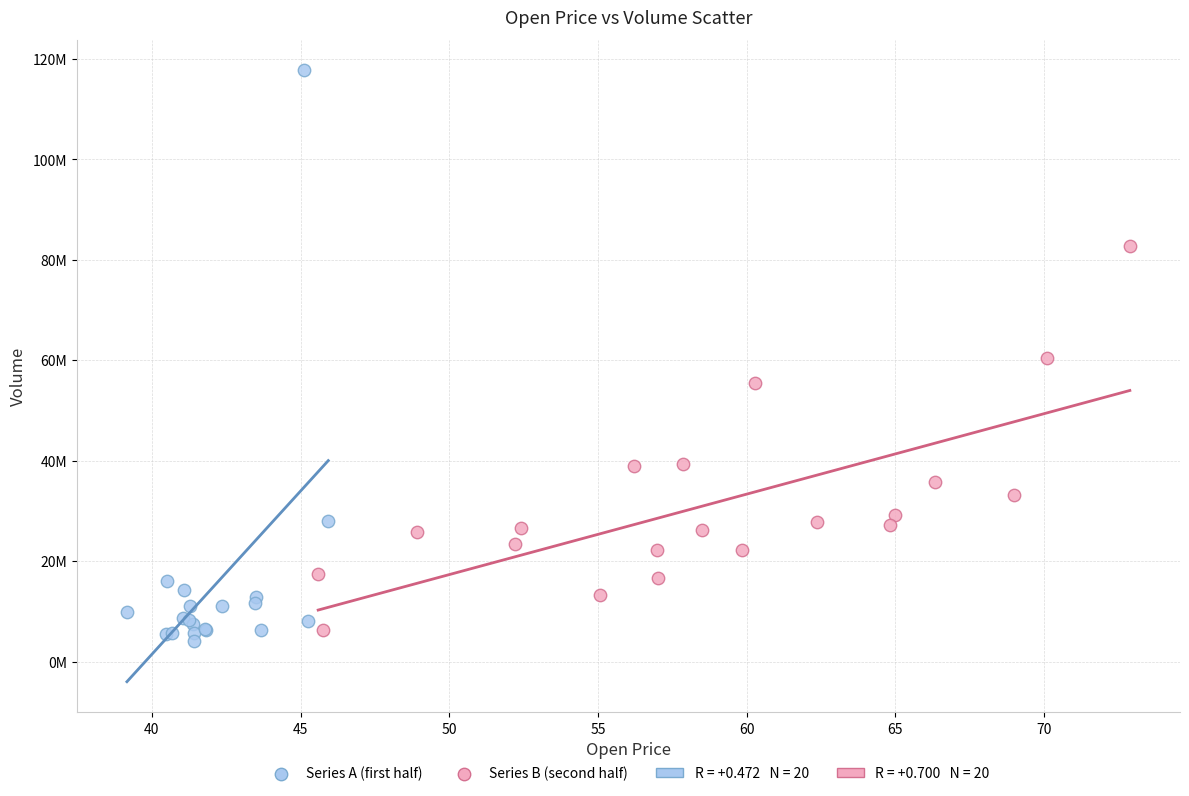

Which series reaches the maximum Y coordinate?

Series A (first half)